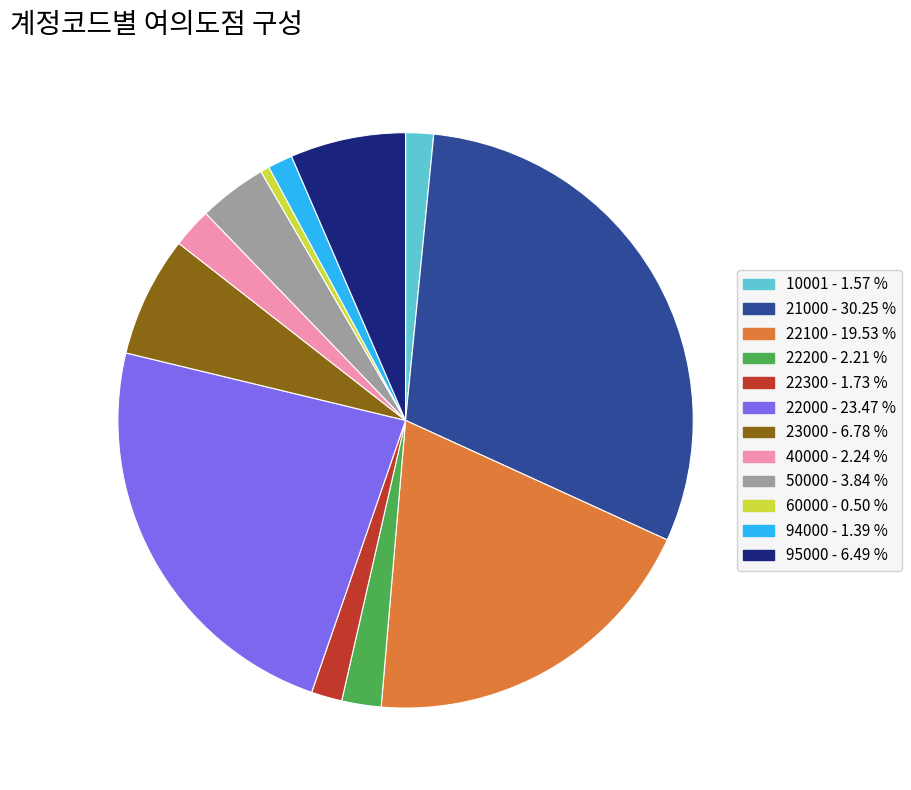

How many slices are in this pie chart?

12